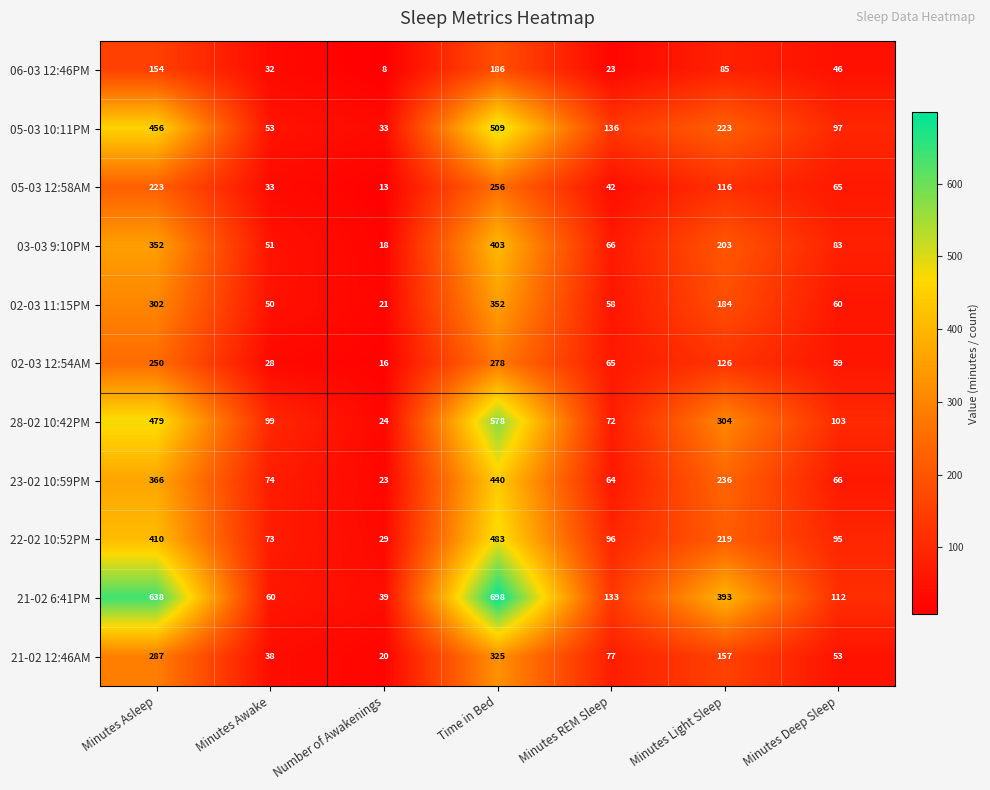

How many data points in 23-02 10:59PM are less than 74?

3